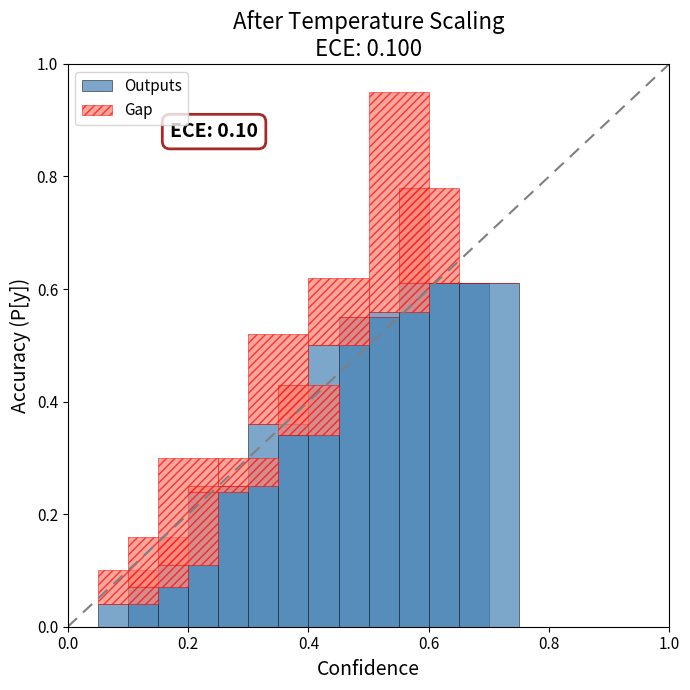

Are the bars horizontal?

No